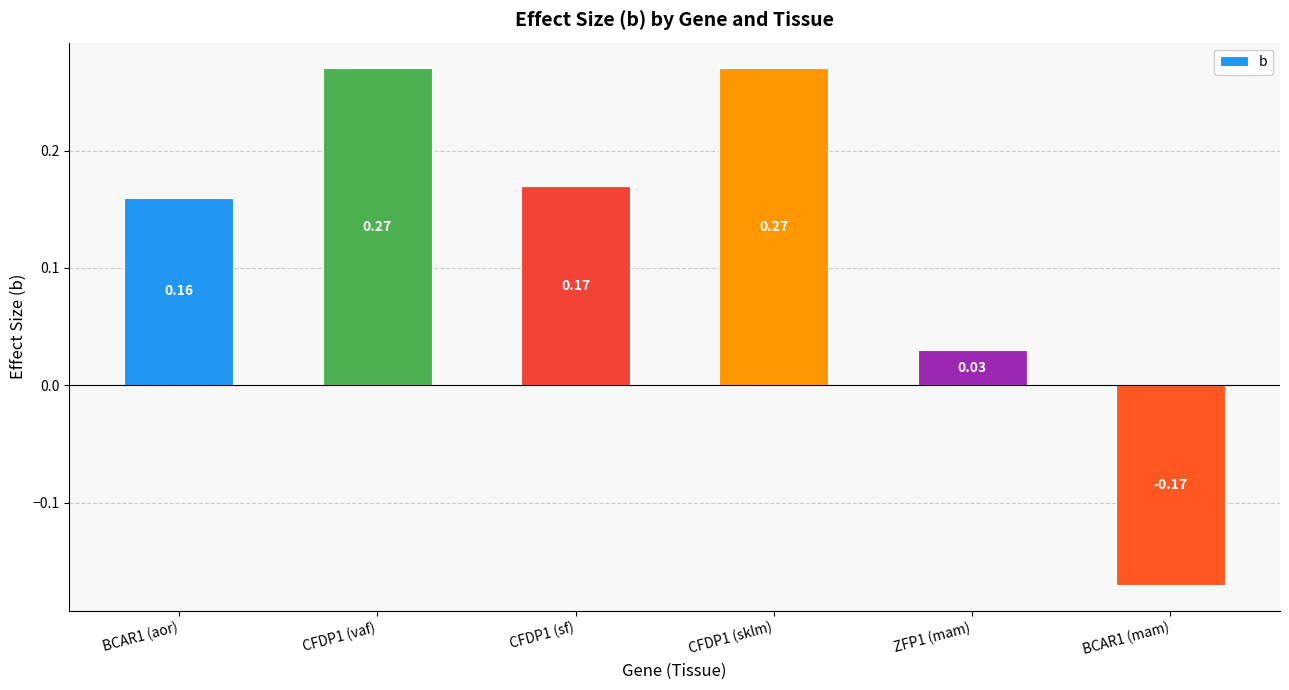

What is the difference between the maximum and minimum values?

0.4